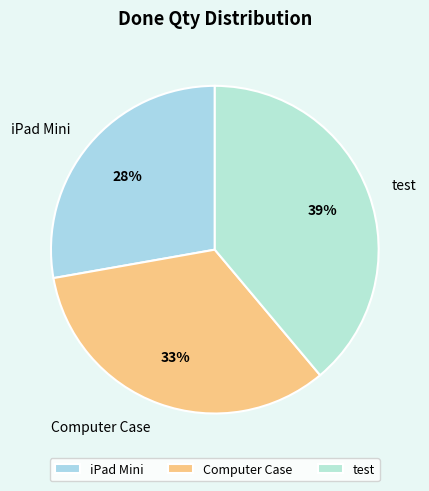

Is there a majority slice in this chart?

No